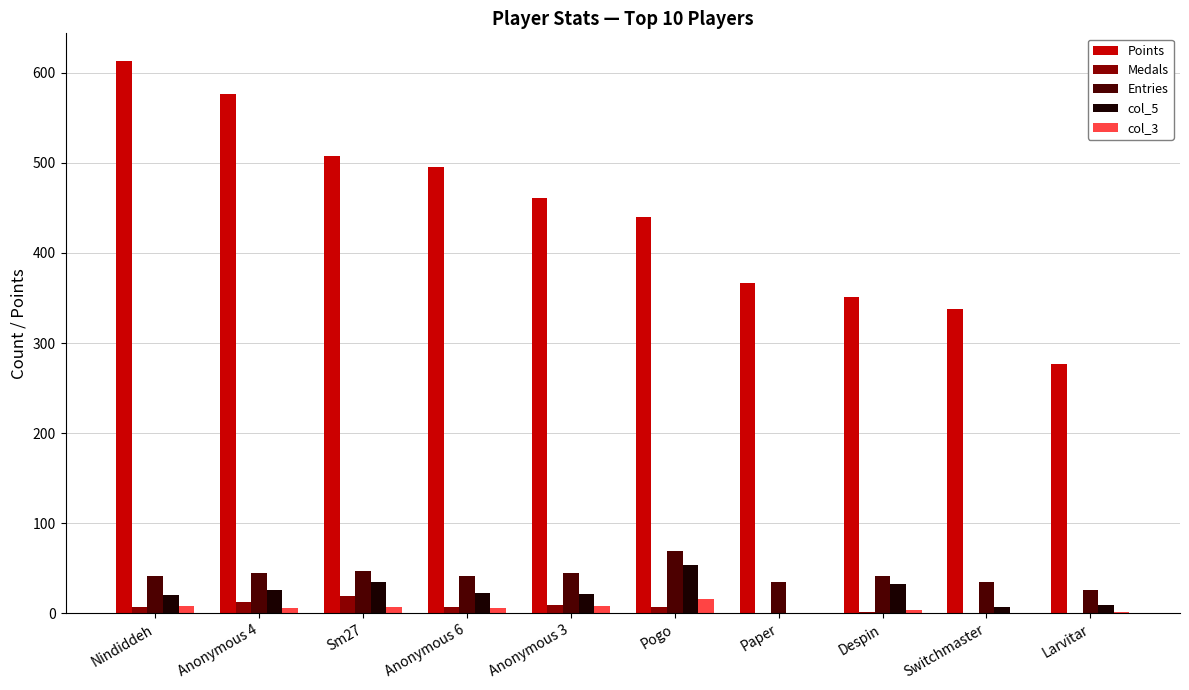

How many distinct data groups are displayed?

5